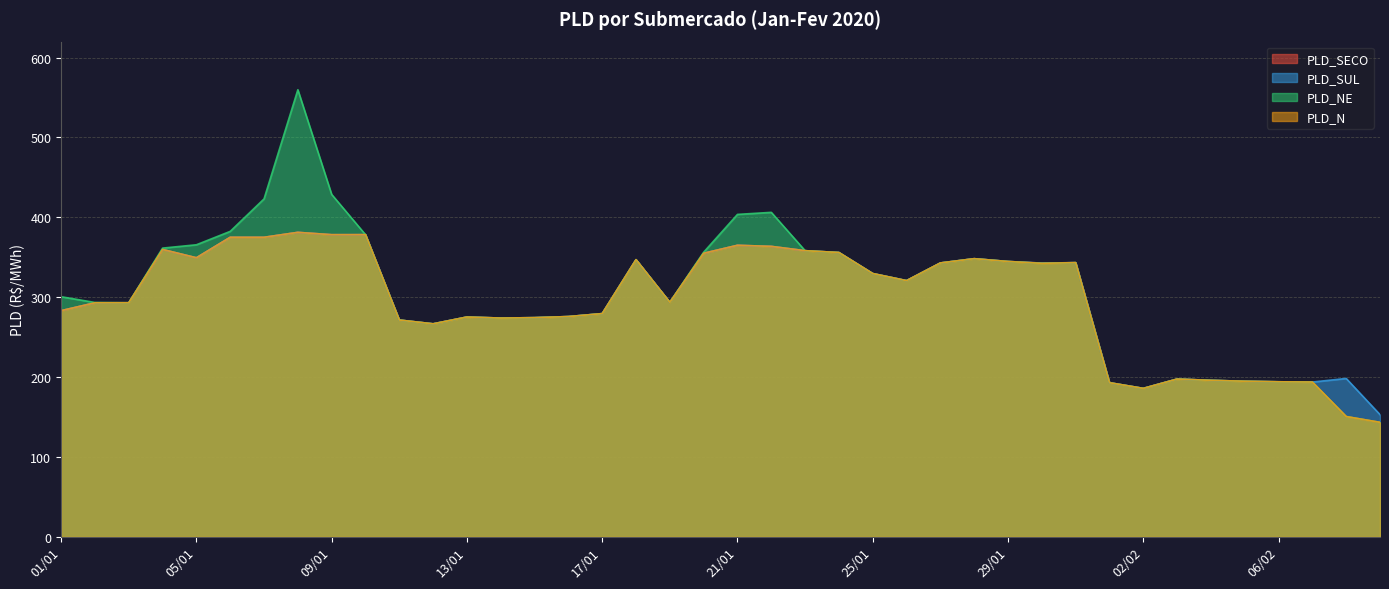

Rank the series by their maximum value, from highest to lowest.

PLD_NE, PLD_SECO, PLD_SUL, PLD_N